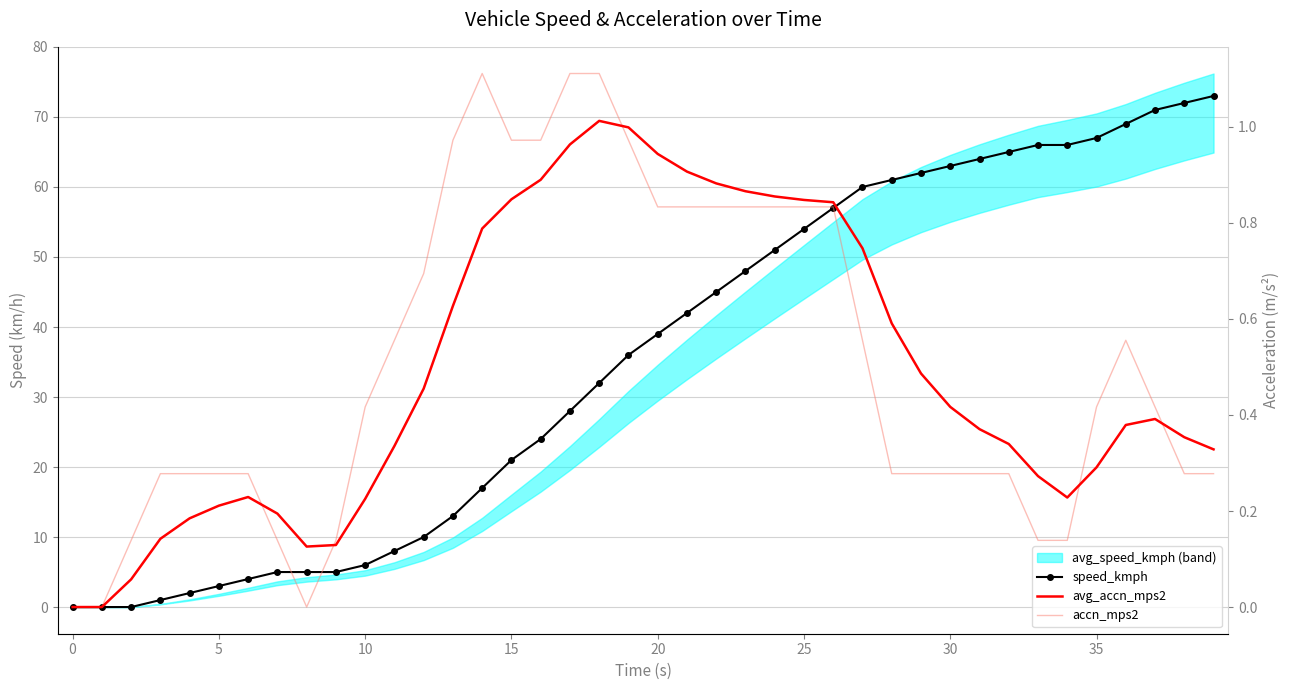

Where is speed_kmph nearest to the value 36?

19